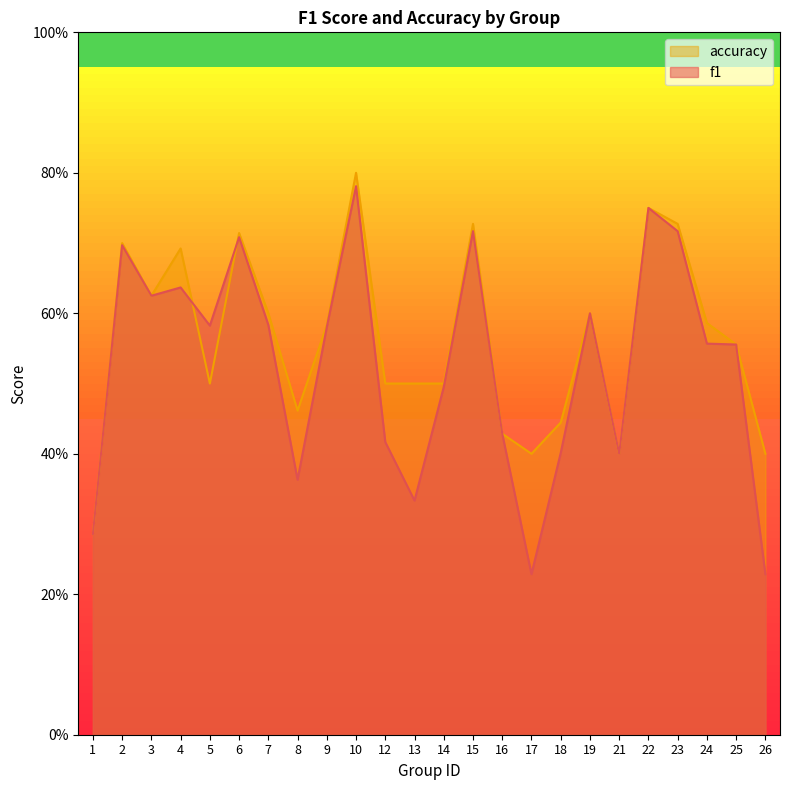

What is the sum of the accuracy values at 21 and 23?

1.1